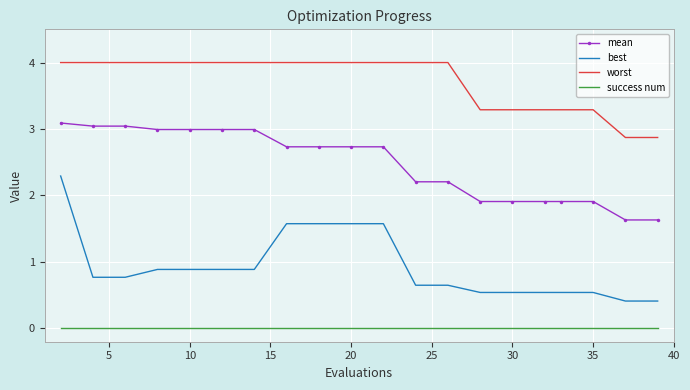

Which series has the largest total across all categories?

worst